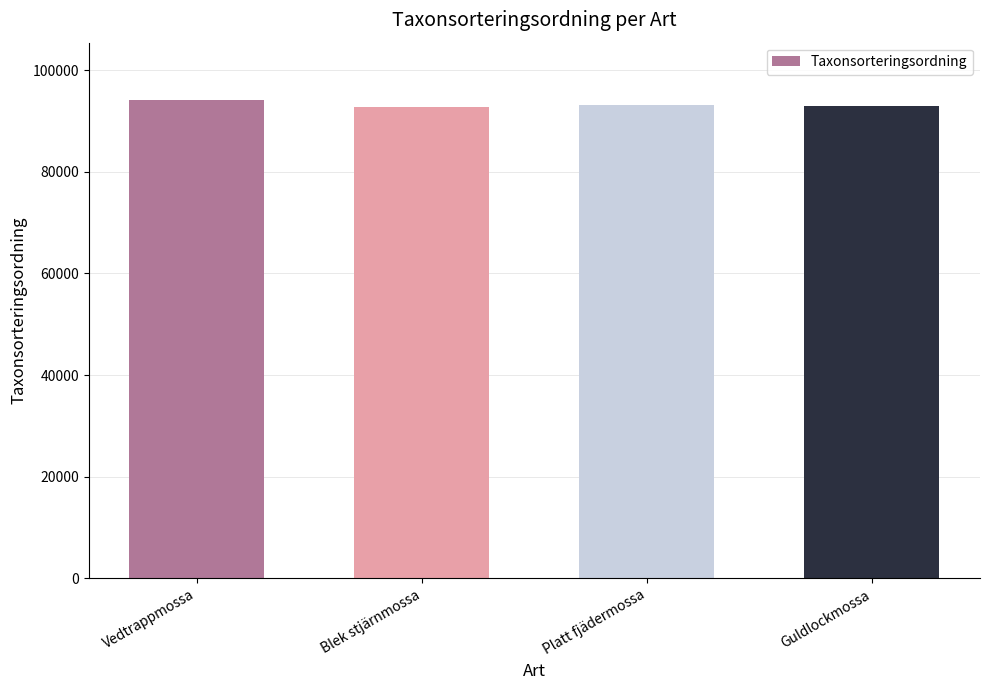

How many values are between 92939 and 94121?

3